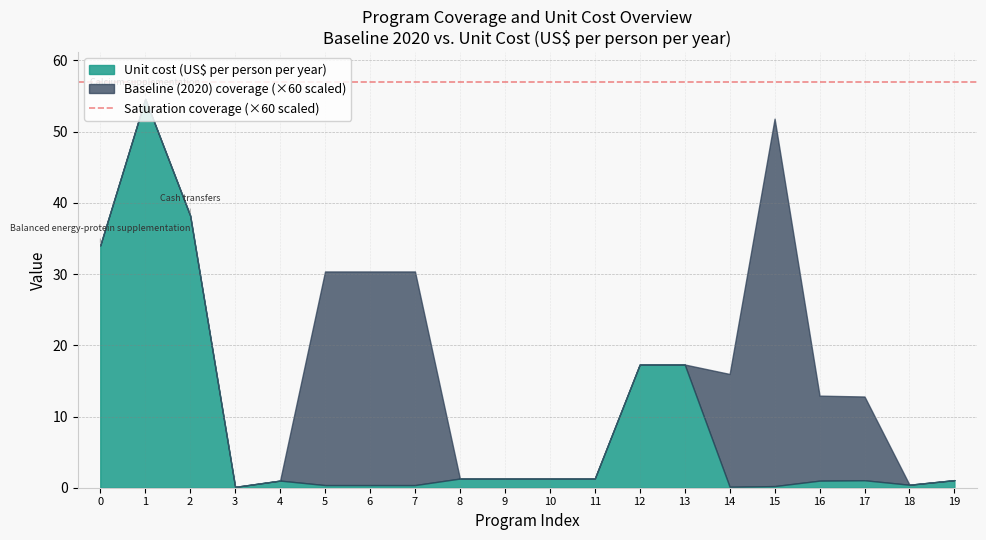

What is the maximum value for Unit cost (US$ per person per year)?

54.6